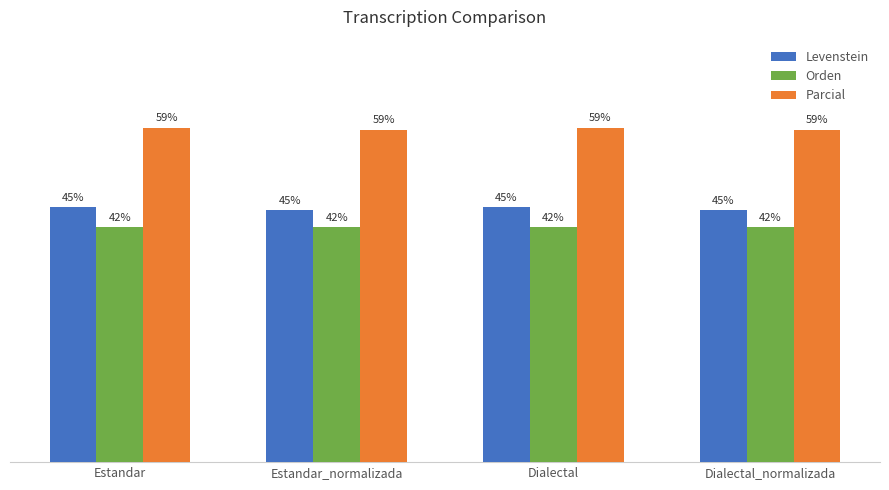

How many Levenstein values are between 44 and 45?

2